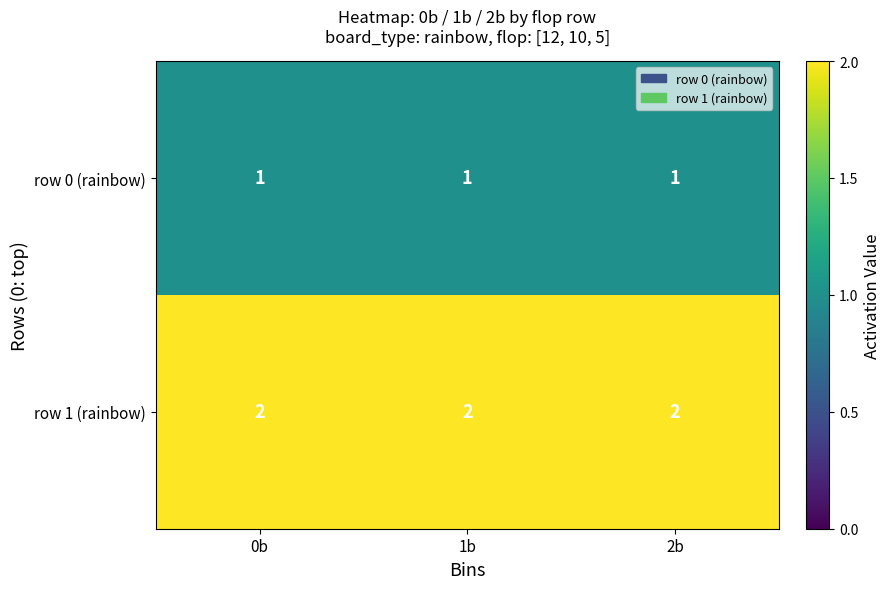

Which series has the largest total across all categories?

row 1 (rainbow)